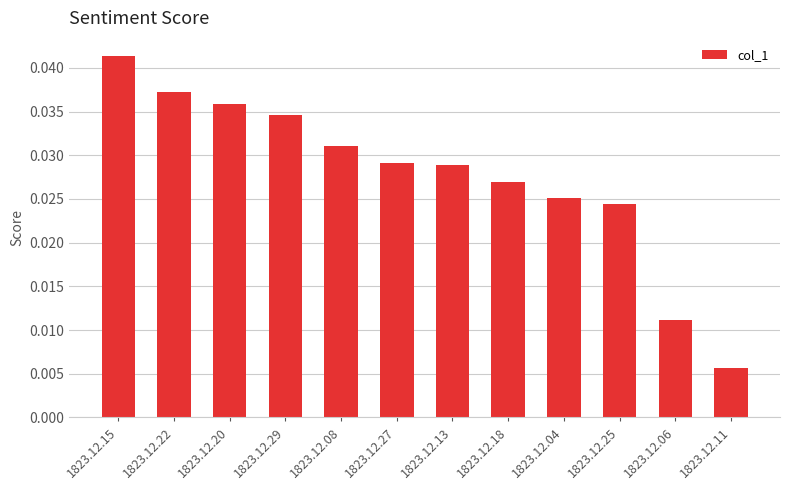

Between 1823.12.13 and 1823.12.11, which is larger?

1823.12.13